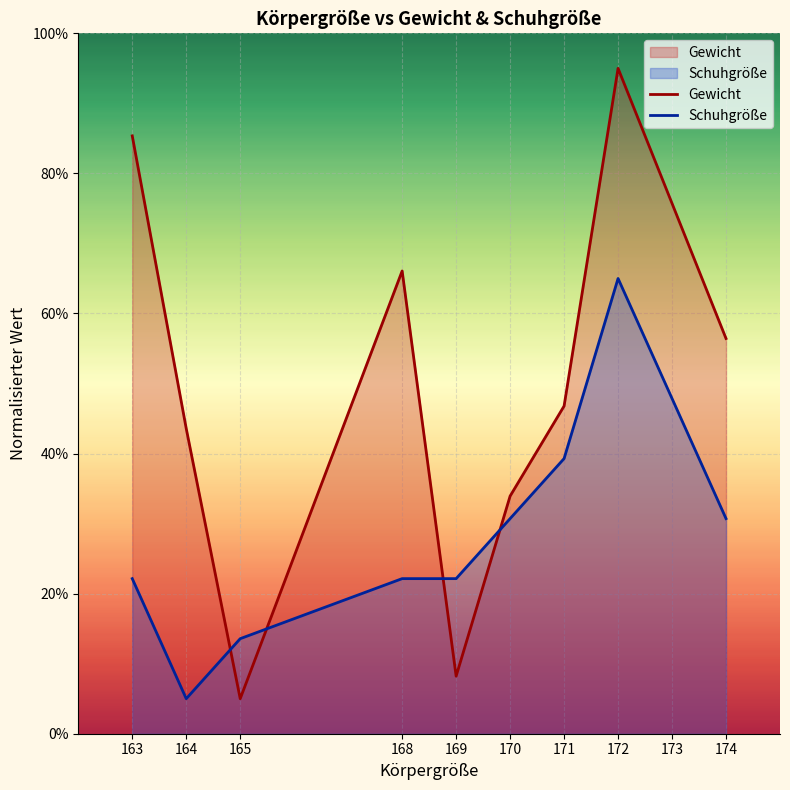

How many times do Gewicht and Schuhgröße cross each other?

4